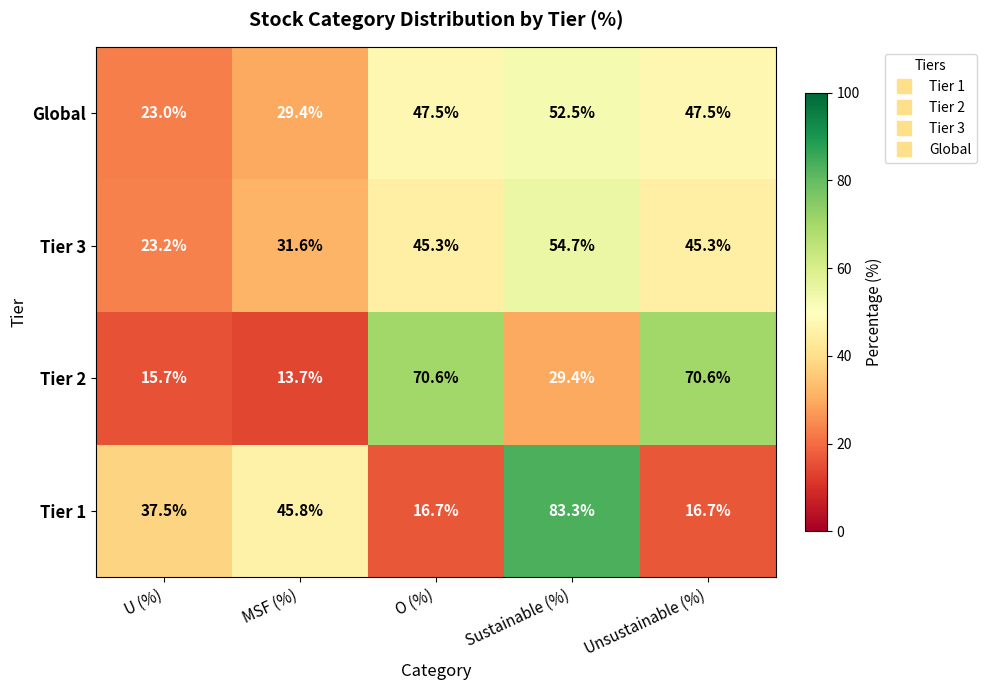

Is it true that Global equals 47.5 at Unsustainable (%)?

True